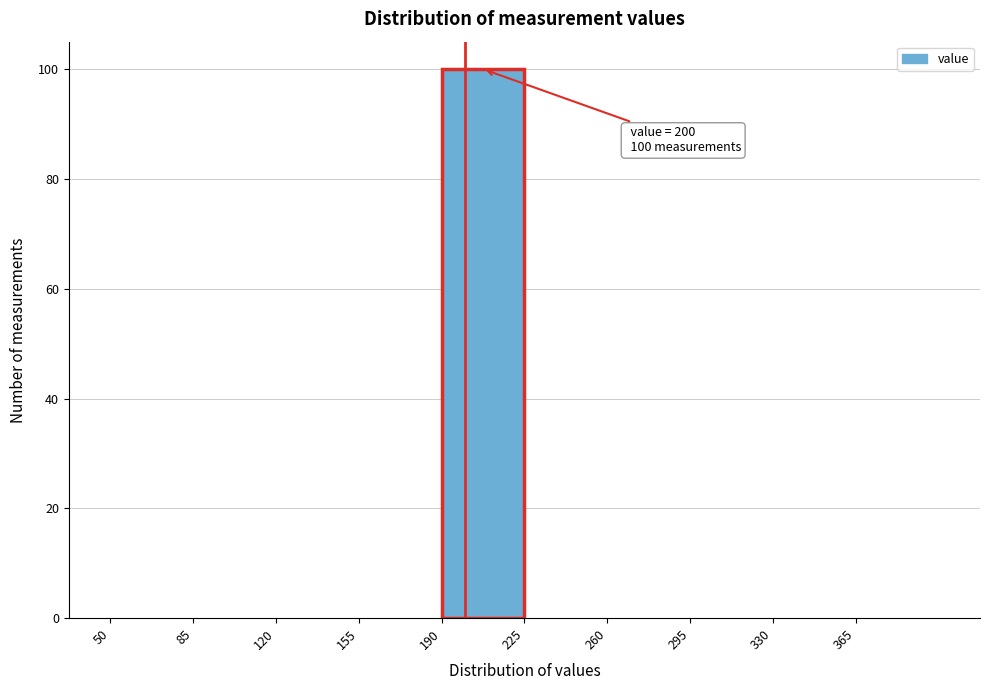

Over which range of the x-axis is the bar tallest?

190 to 225